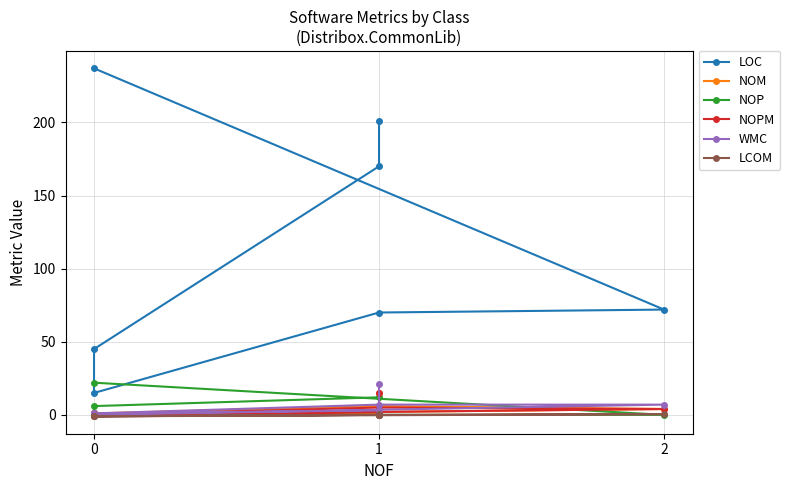

Which series has the largest range (max minus min)?

LOC